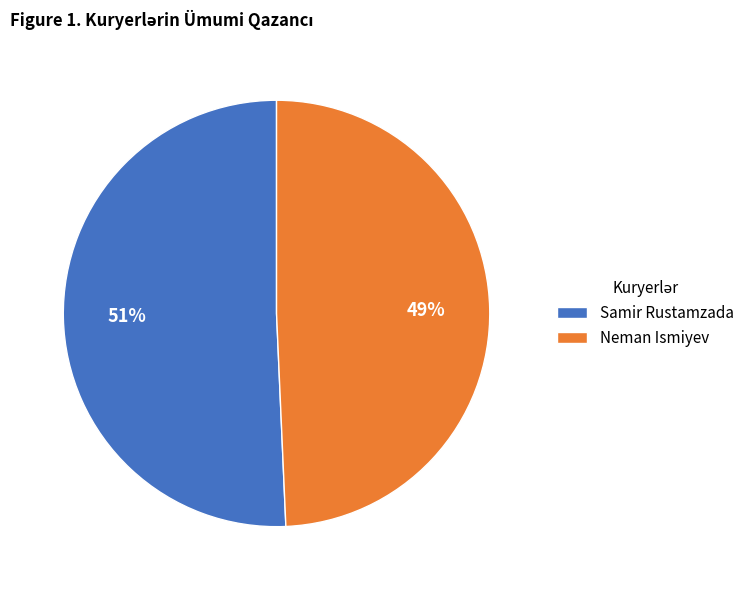

Rank the categories by value from highest to lowest.

Samir Rustamzada, Neman Ismiyev